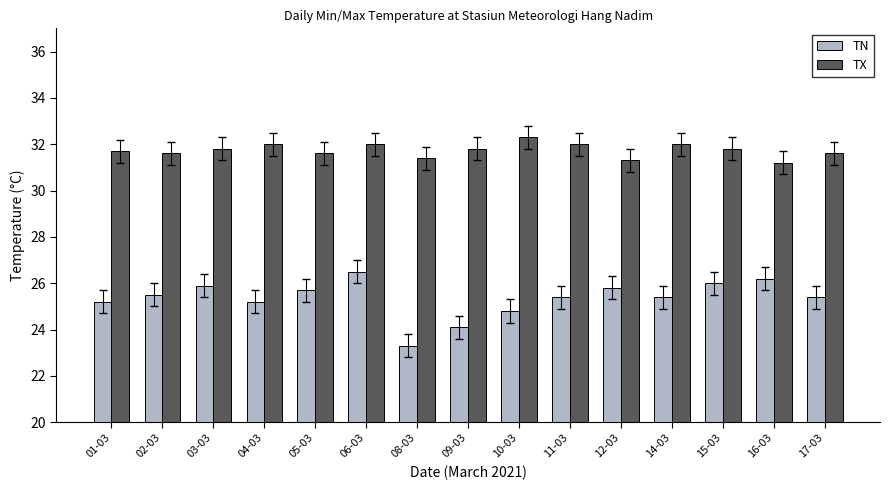

At which category is the sum across all series the highest?

06-03